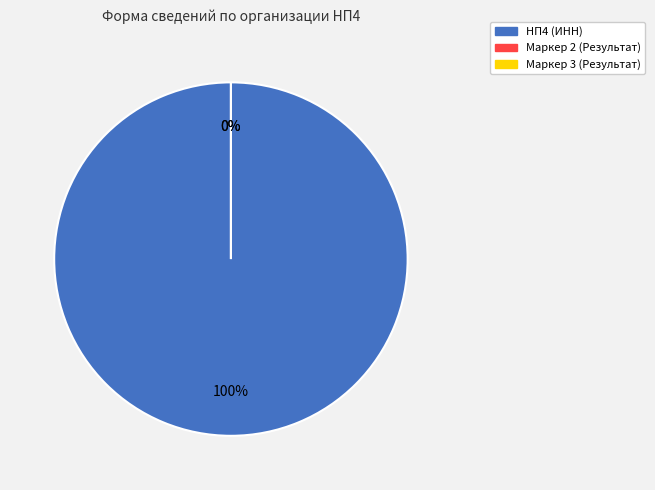

Does any single category account for the majority?

Yes